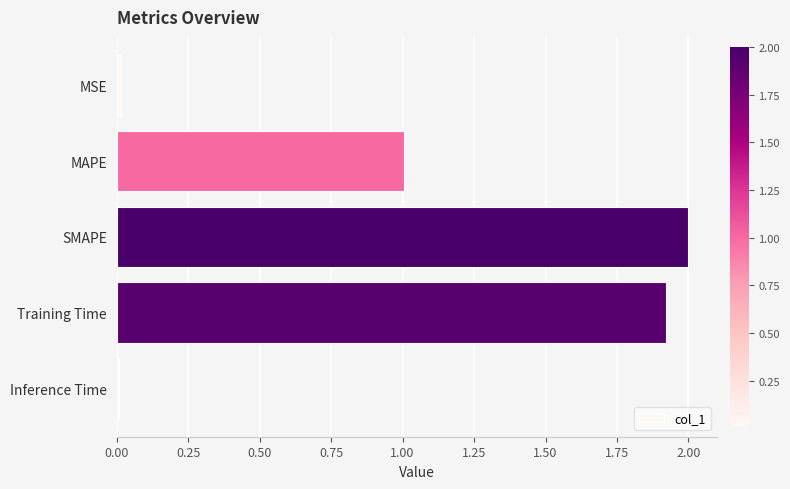

The value at MAPE is 1.7. True or false?

False